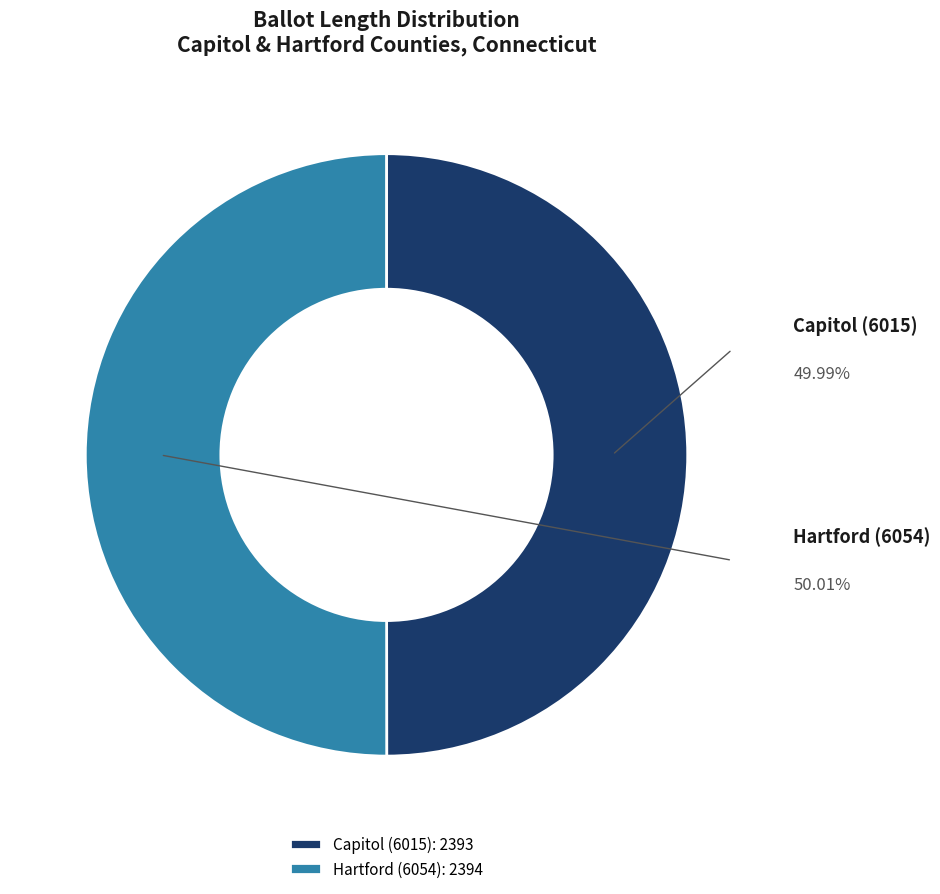

Is it true that Capitol (6015) is 44% of the pie?

False